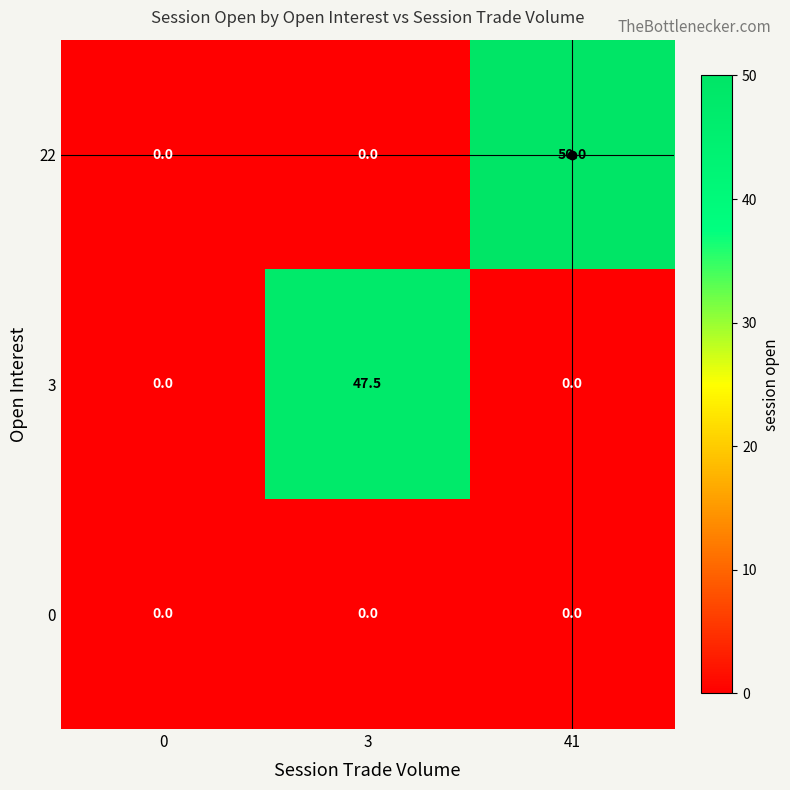

List the series in order of their peak value, highest first.

22, 3, 0